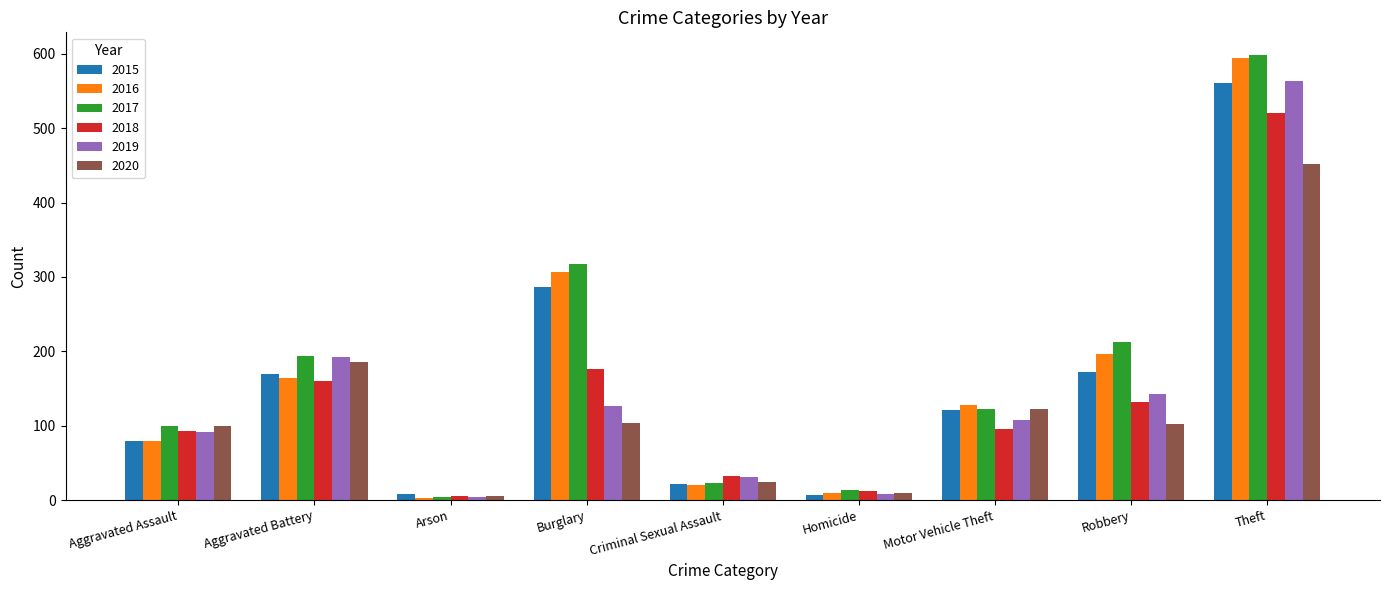

What is the difference between the maximum and minimum values in the 2018 series?

515